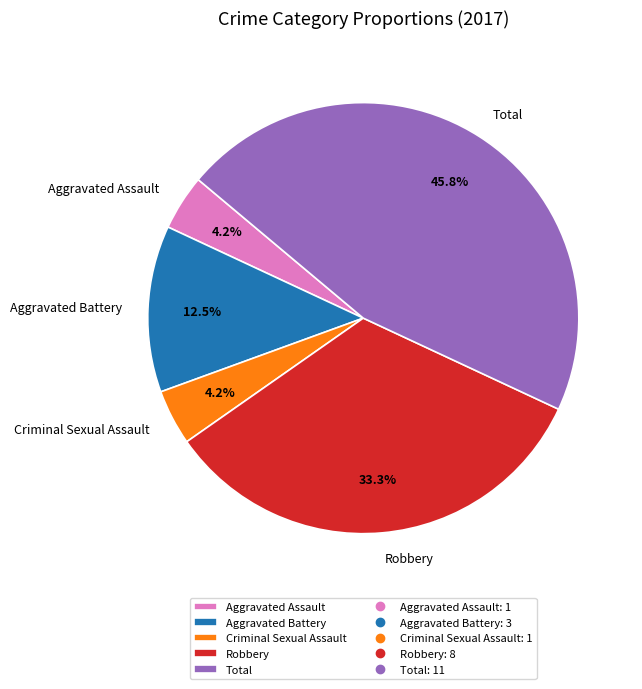

To the nearest percent, what is the difference between the Total and Aggravated Battery slice percentages?

33%